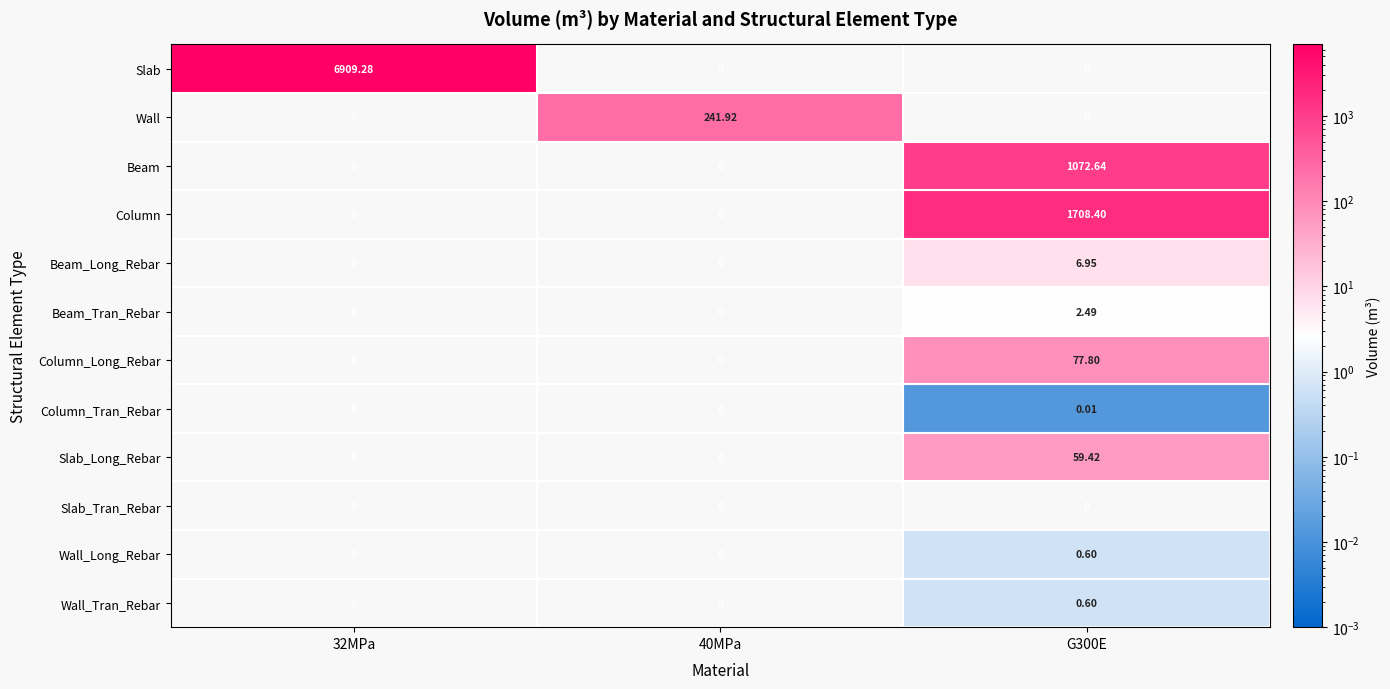

Is the value of Column_Long_Rebar at 40MPa greater than the value of Beam_Long_Rebar at G300E?

No